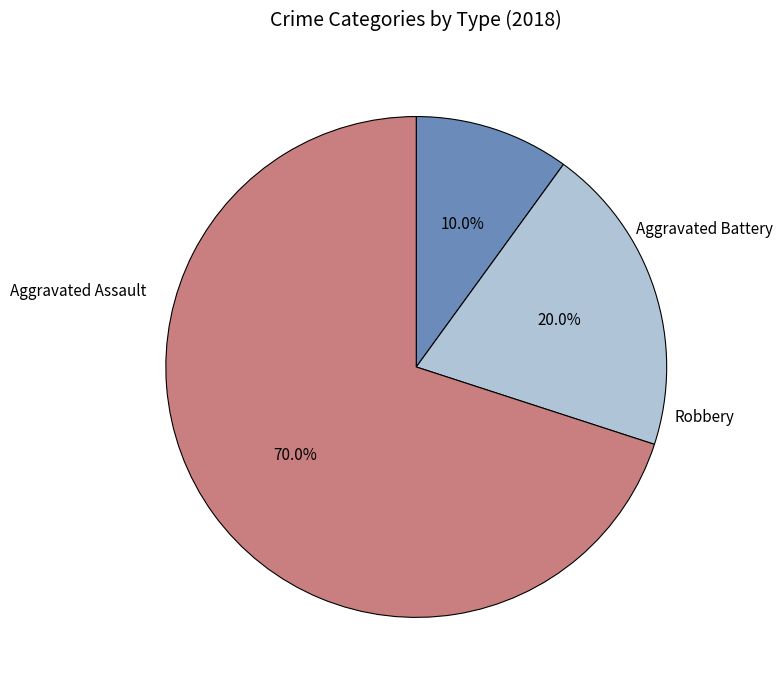

Does any single category account for the majority?

Yes